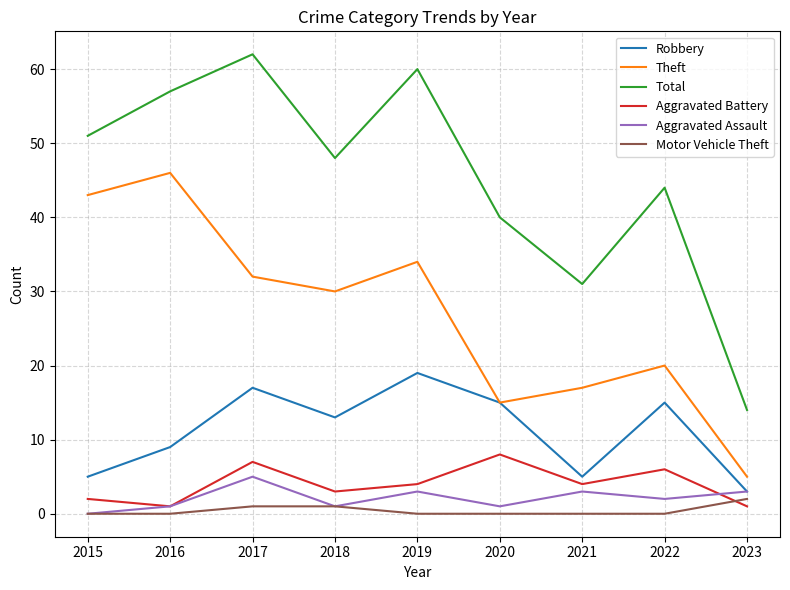

What is the spread (max minus min) of values at 2023?

13